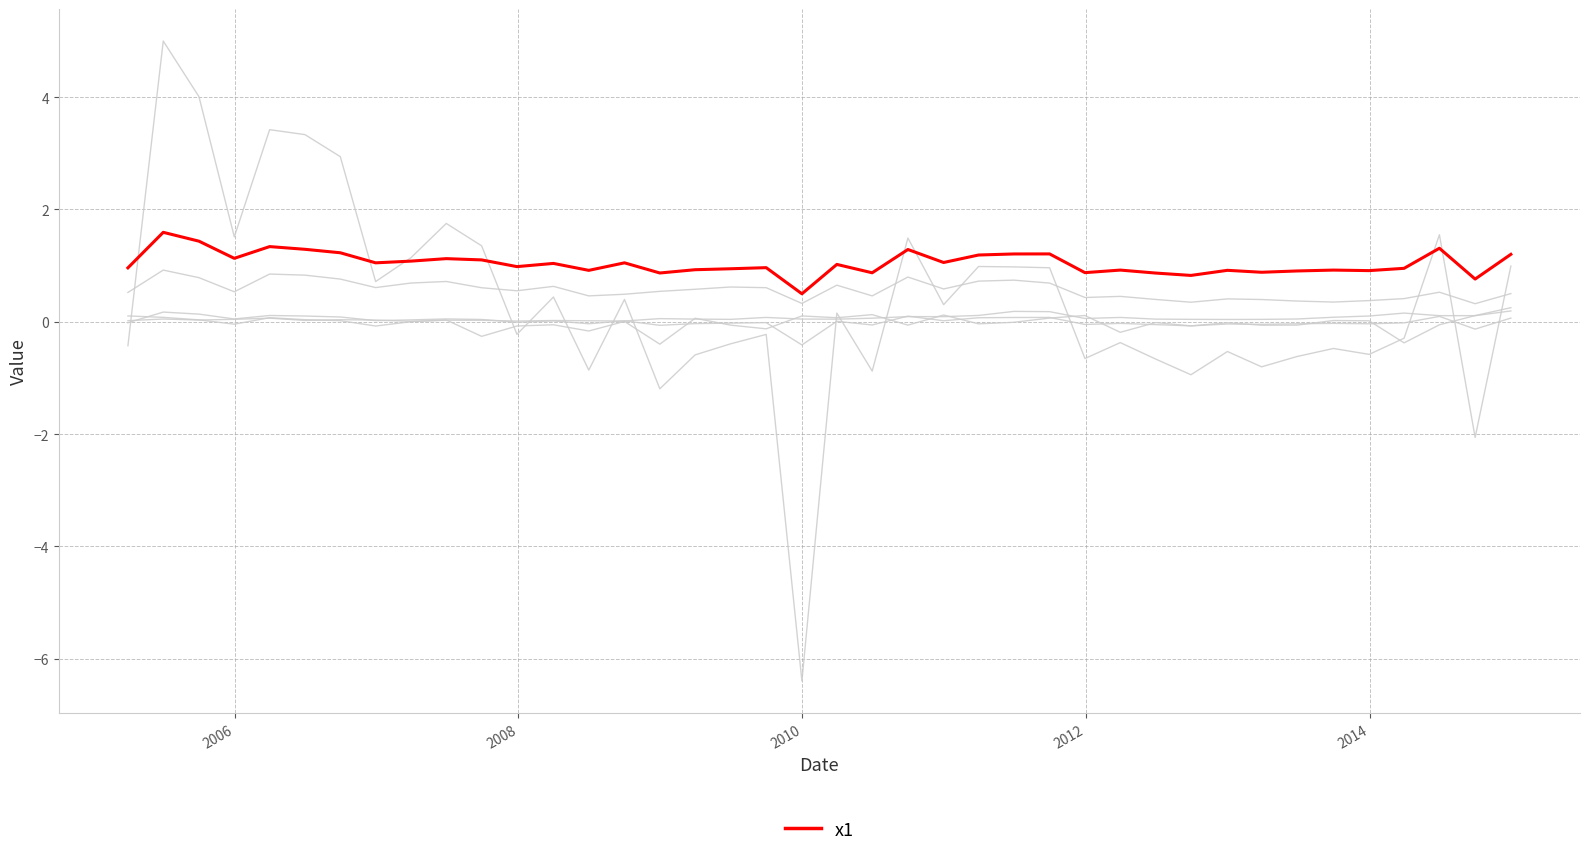

True or false: x6 has a value of 0.0 at 2008.

False